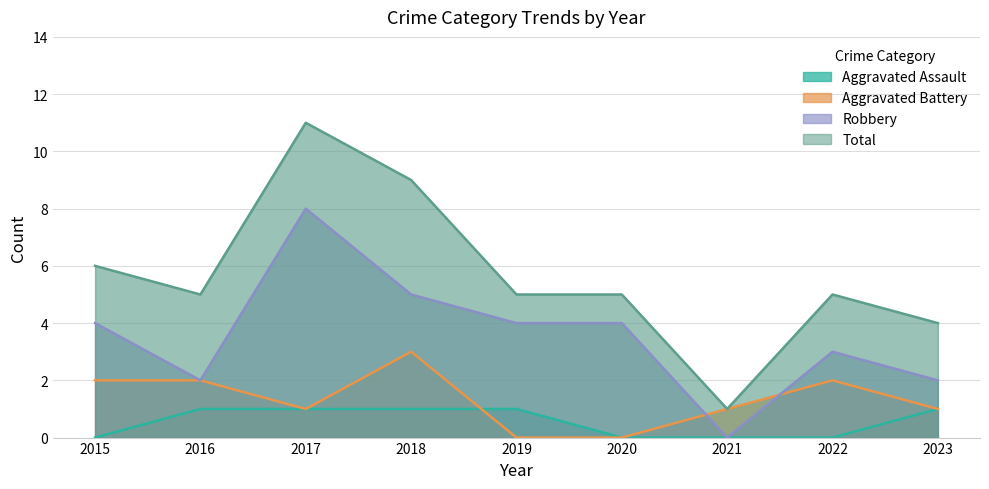

What is the difference between the maximum and minimum values in the Total series?

10